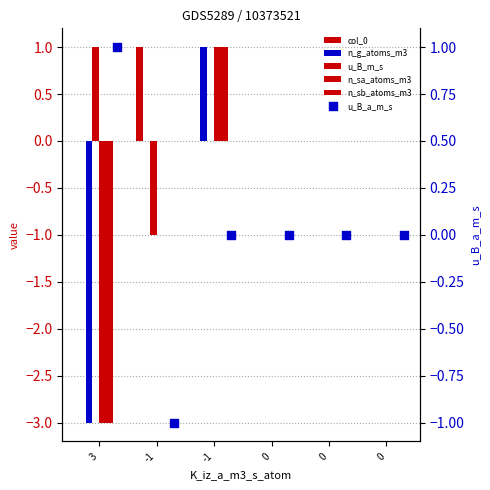

At which category is the sum across all series the highest?

-1